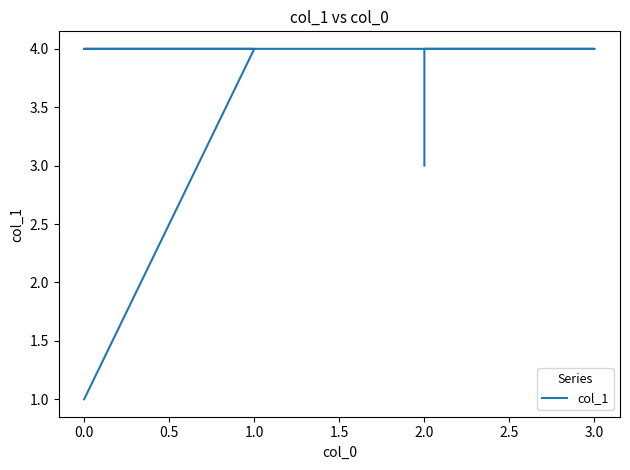

What is the sum of all values?

20